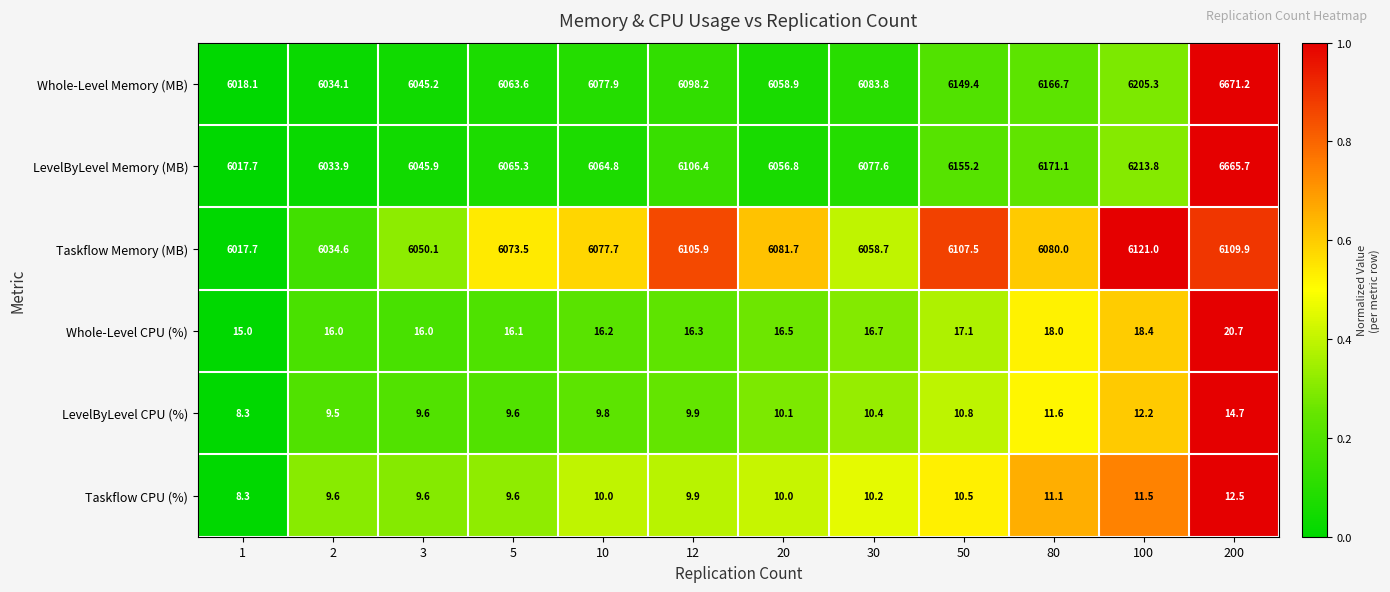

Is it true that LevelByLevel CPU (%) equals 9.5 at 2?

True